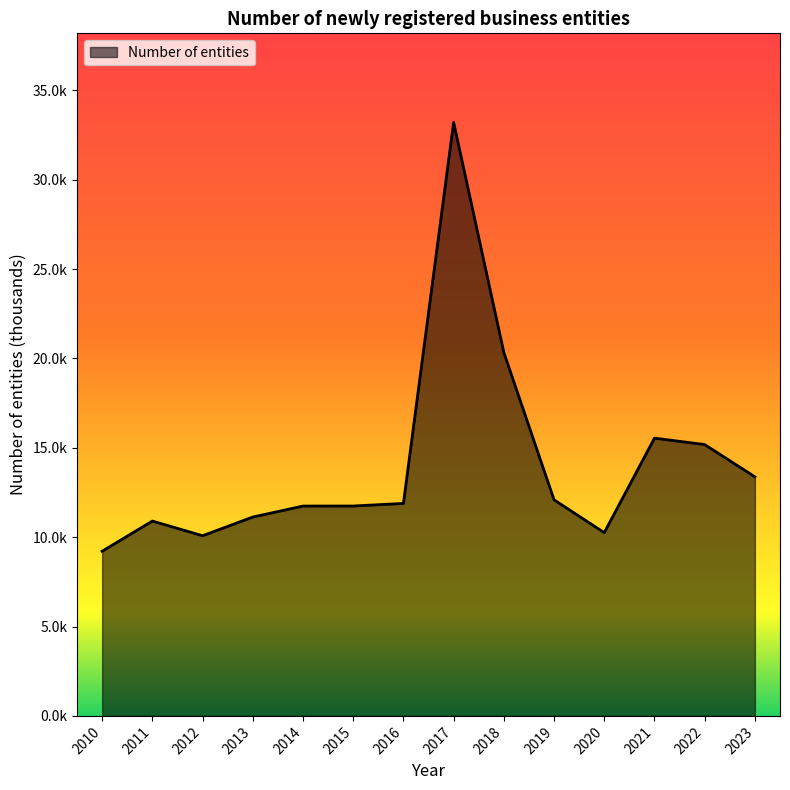

How many interior local valleys (lower than both neighbors) does the data have?

2